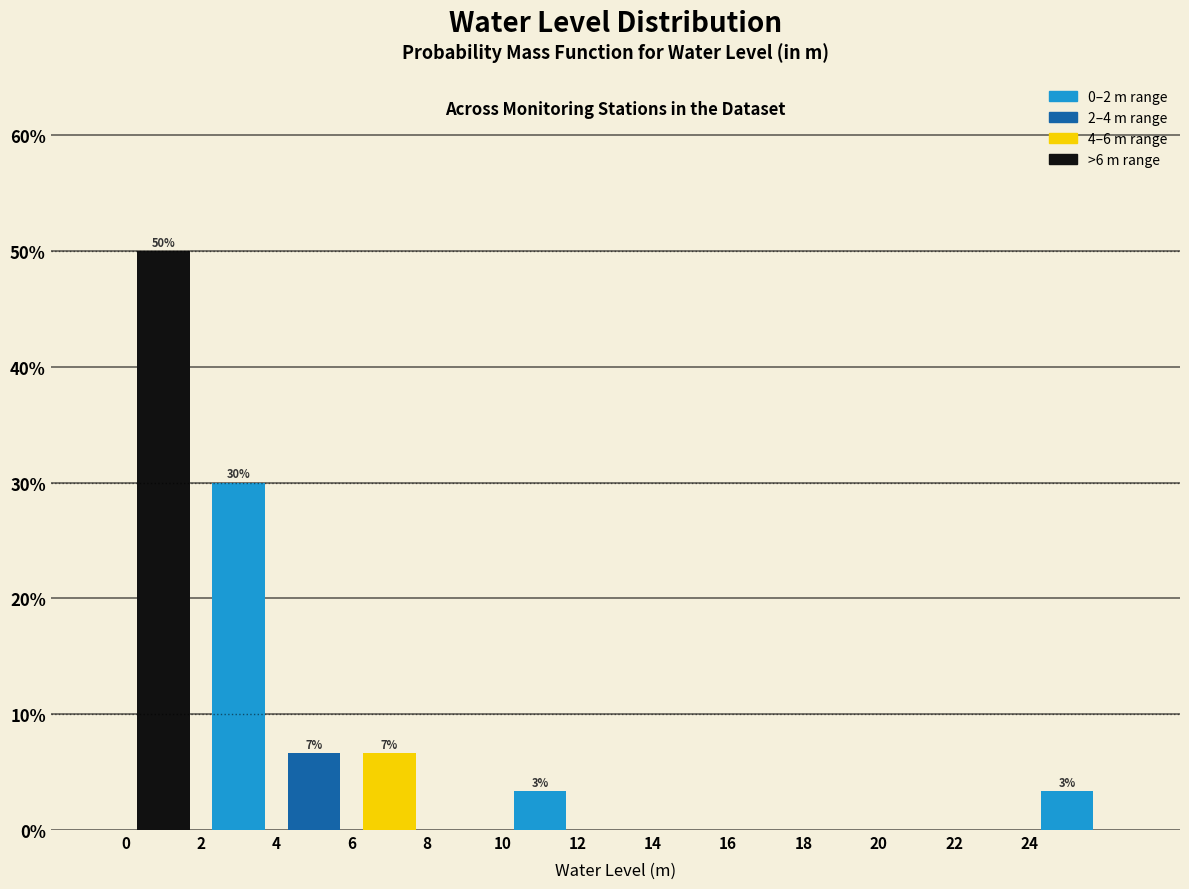

Which range on the x-axis has the tallest bar?

0 to 2